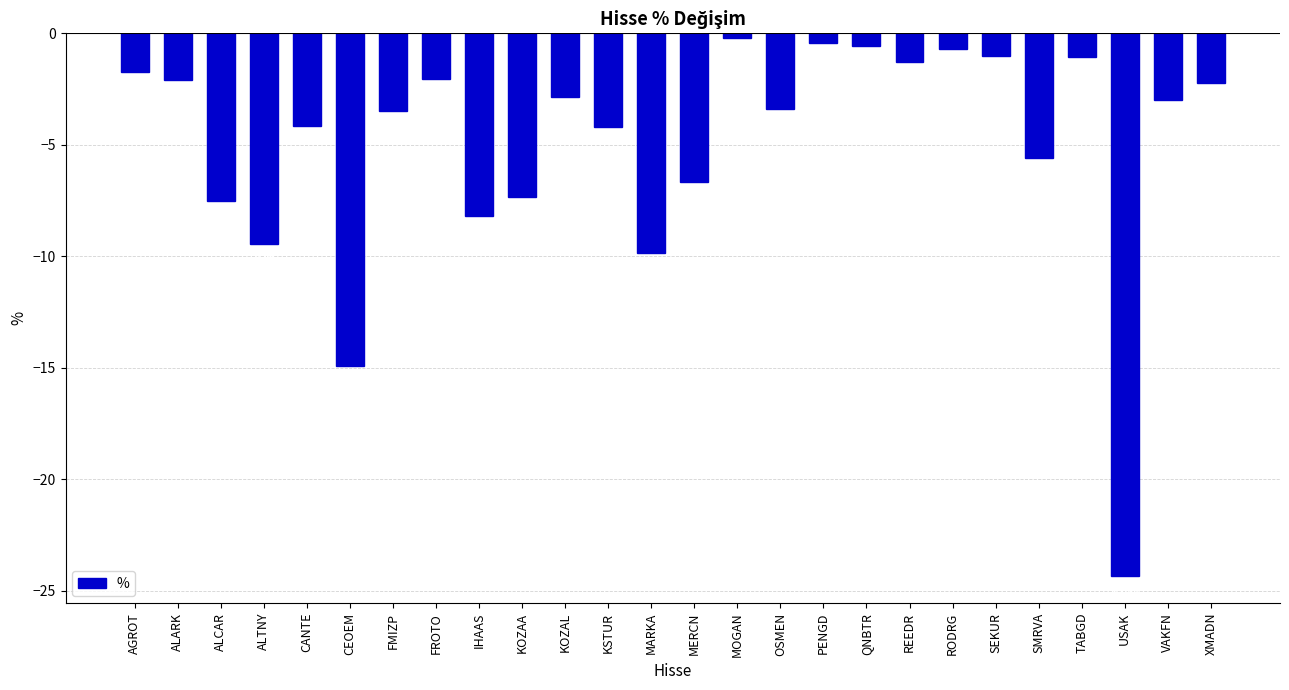

What position from the left is MERCN?

14